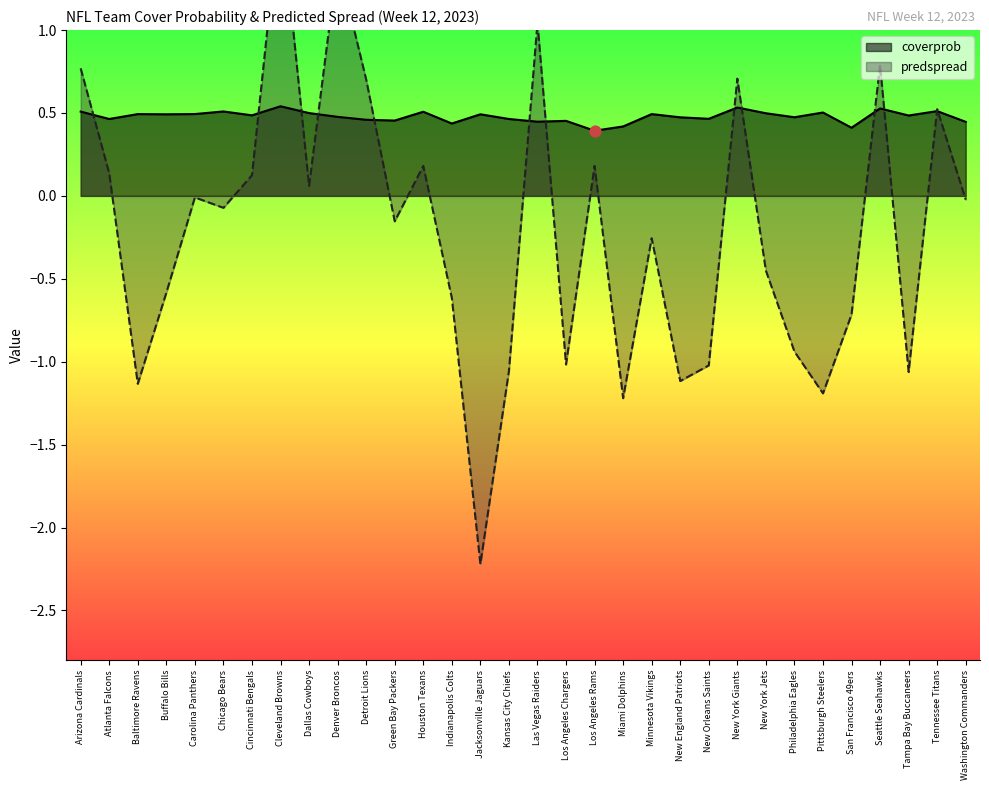

Which series contains the lowest Y value?

predspread